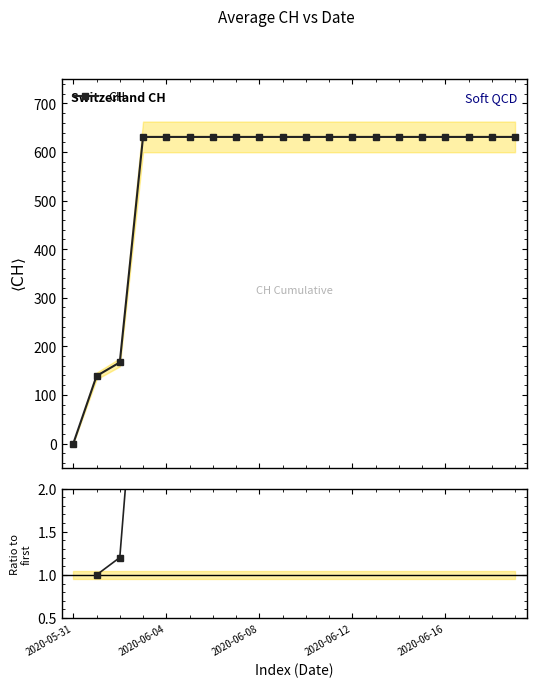

What is the difference between the second highest and second lowest values in the CH ratio series?

3.5